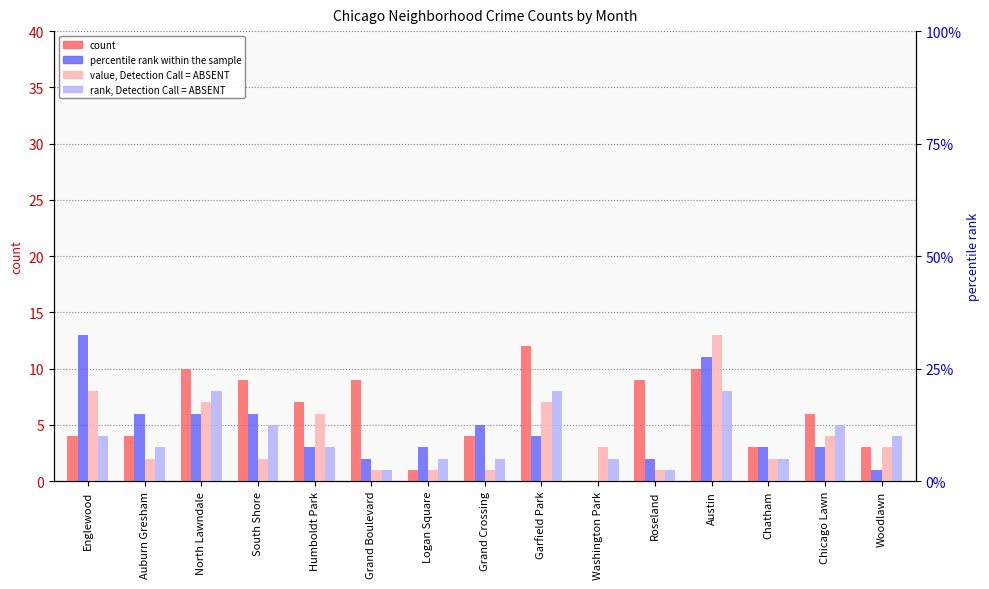

What is the maximum value shown in the chart?

13